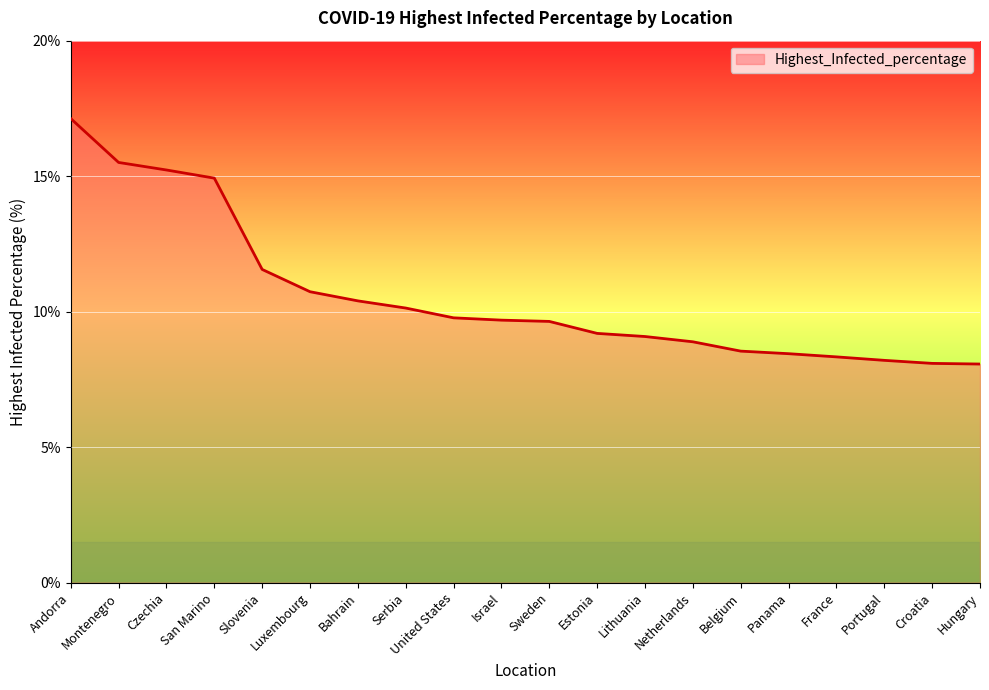

How many lines are shown in the chart?

1